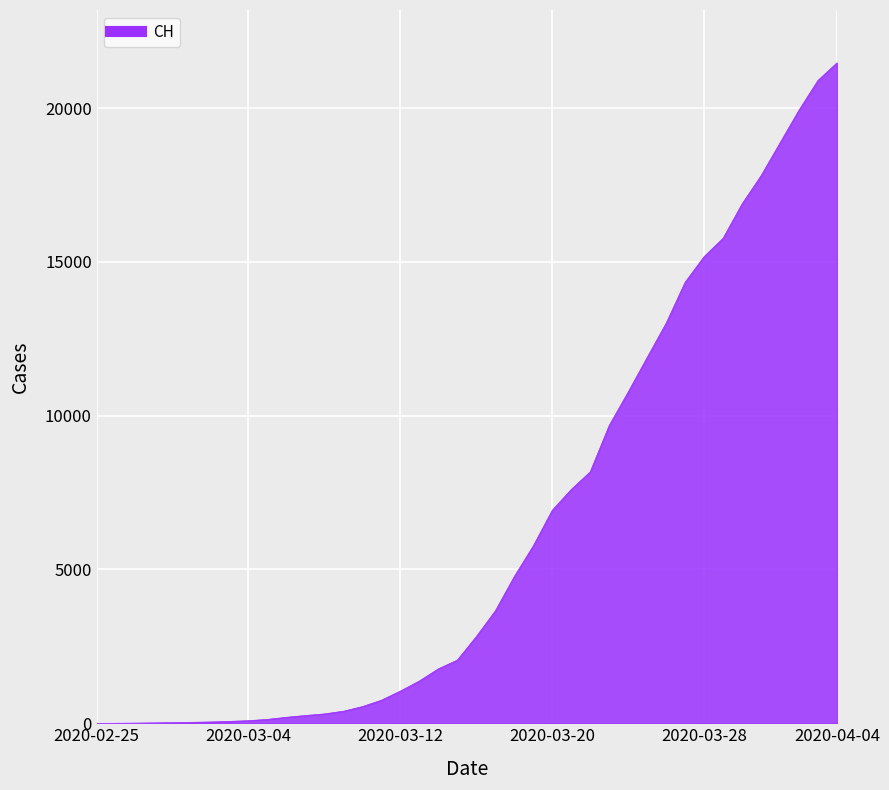

What is the maximum value shown in the chart?

21470